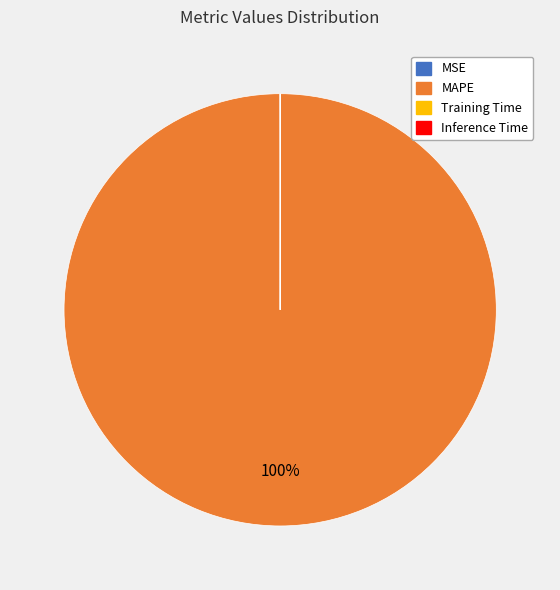

To the nearest percent, what is the difference between the largest and smallest slice percentages?

100%